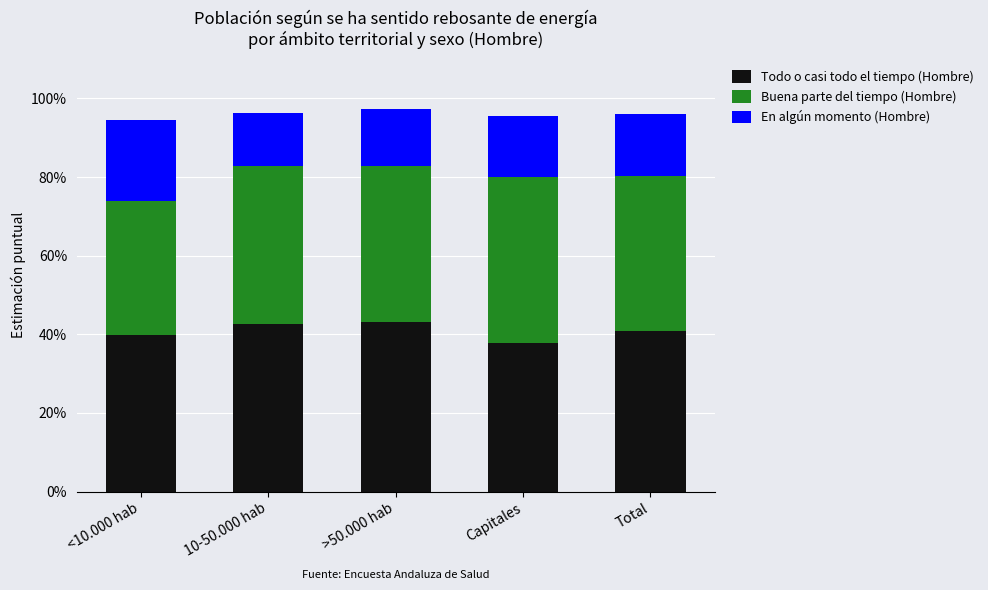

Are the bars horizontal?

No